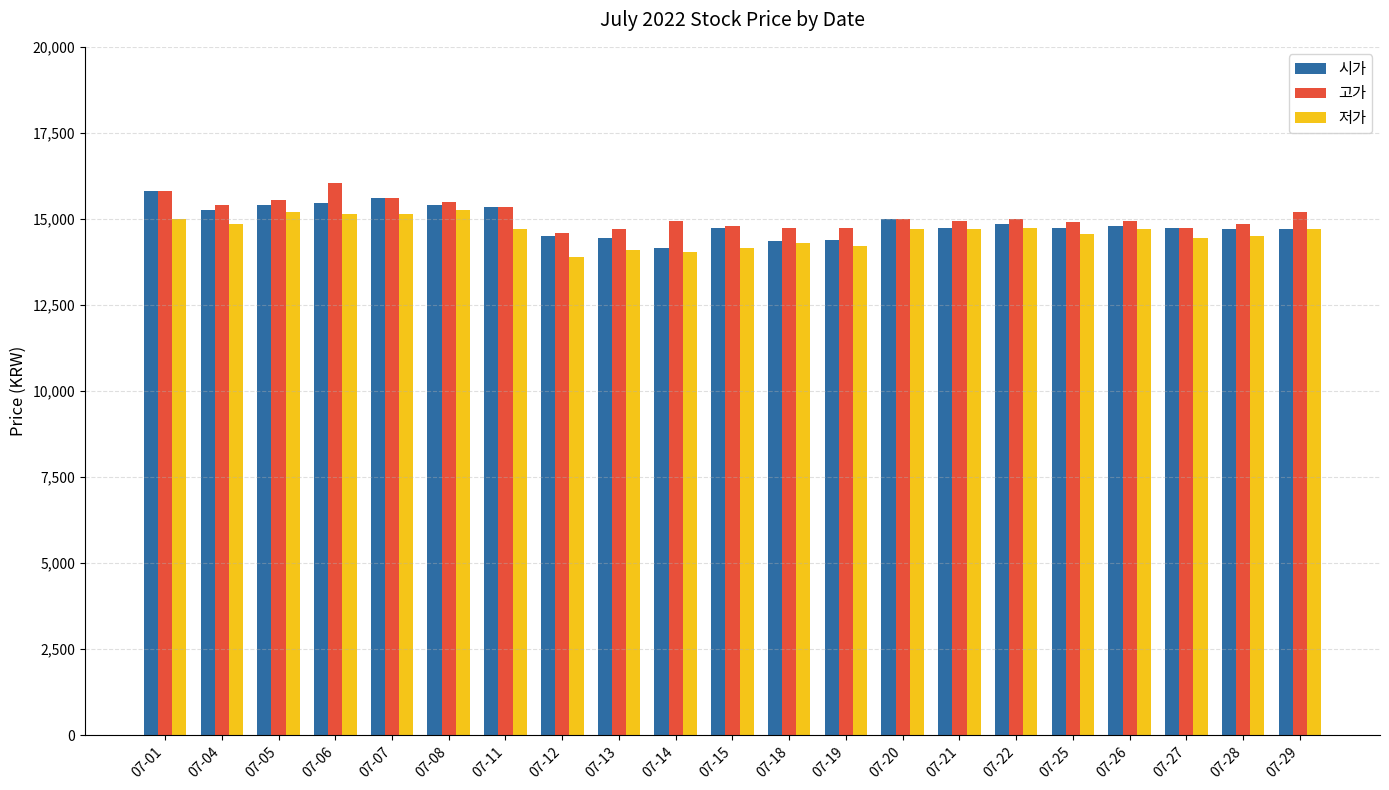

What is the difference between the highest and lowest values at 07-15?

650